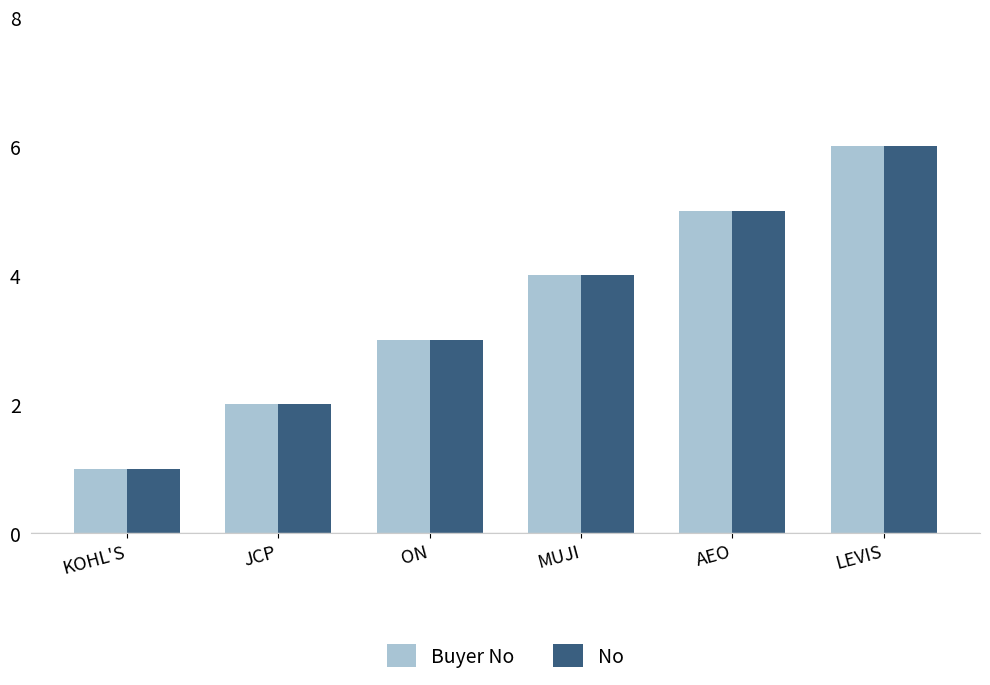

What is the label of the 2nd bar from the right?

AEO